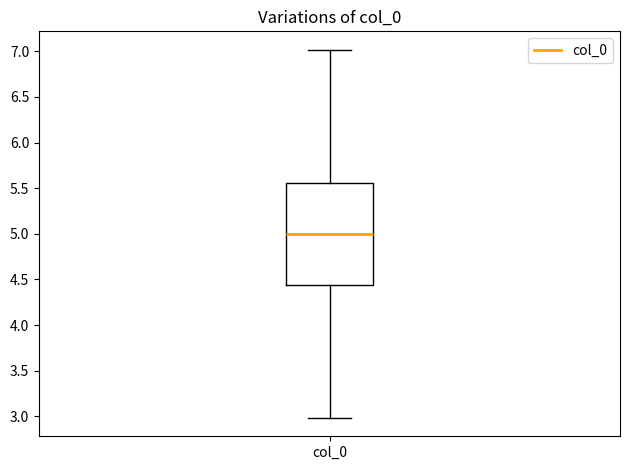

Read this box plot against the y-axis: the position of the median line, the range covered by the box, and the ends of both whiskers. The values are not printed on the chart, so give them approximately, as read against the axis.

median 5.00, box 4.45 to 5.55, whiskers 3.00 to 7.00